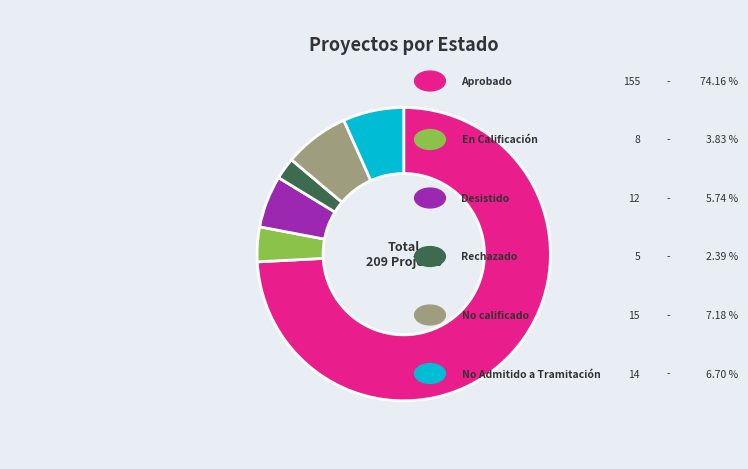

How many segments does this pie chart have?

6